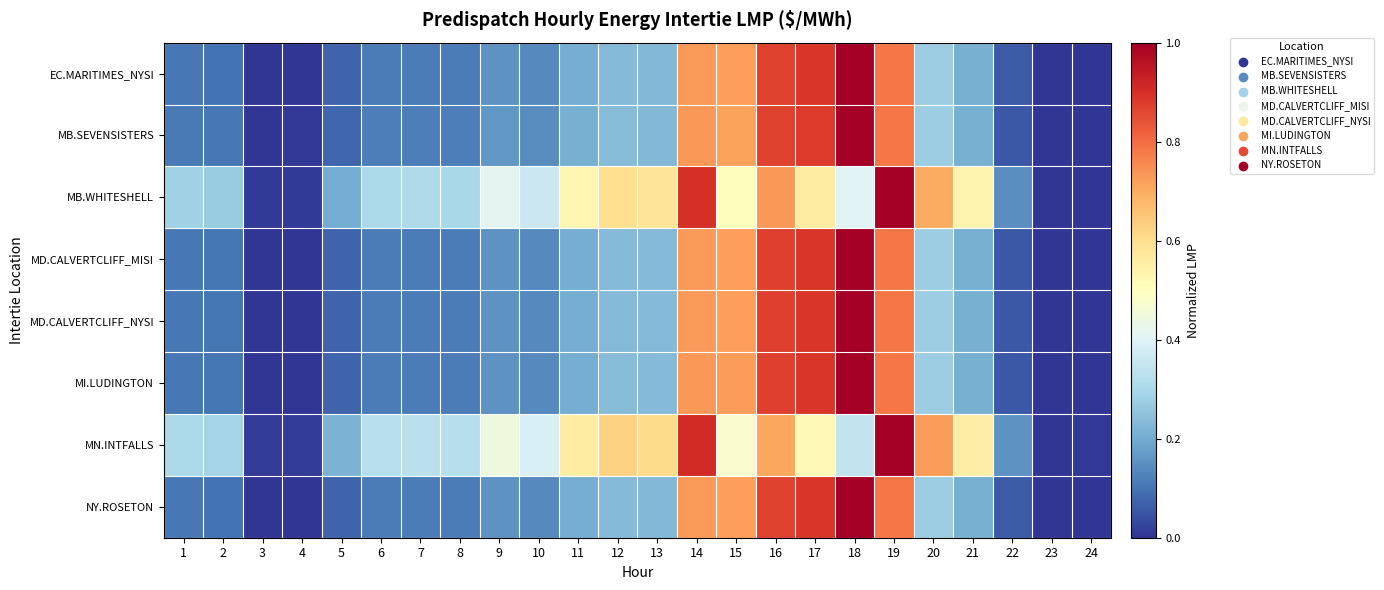

At how many categories does at least one series exceed 0?

24